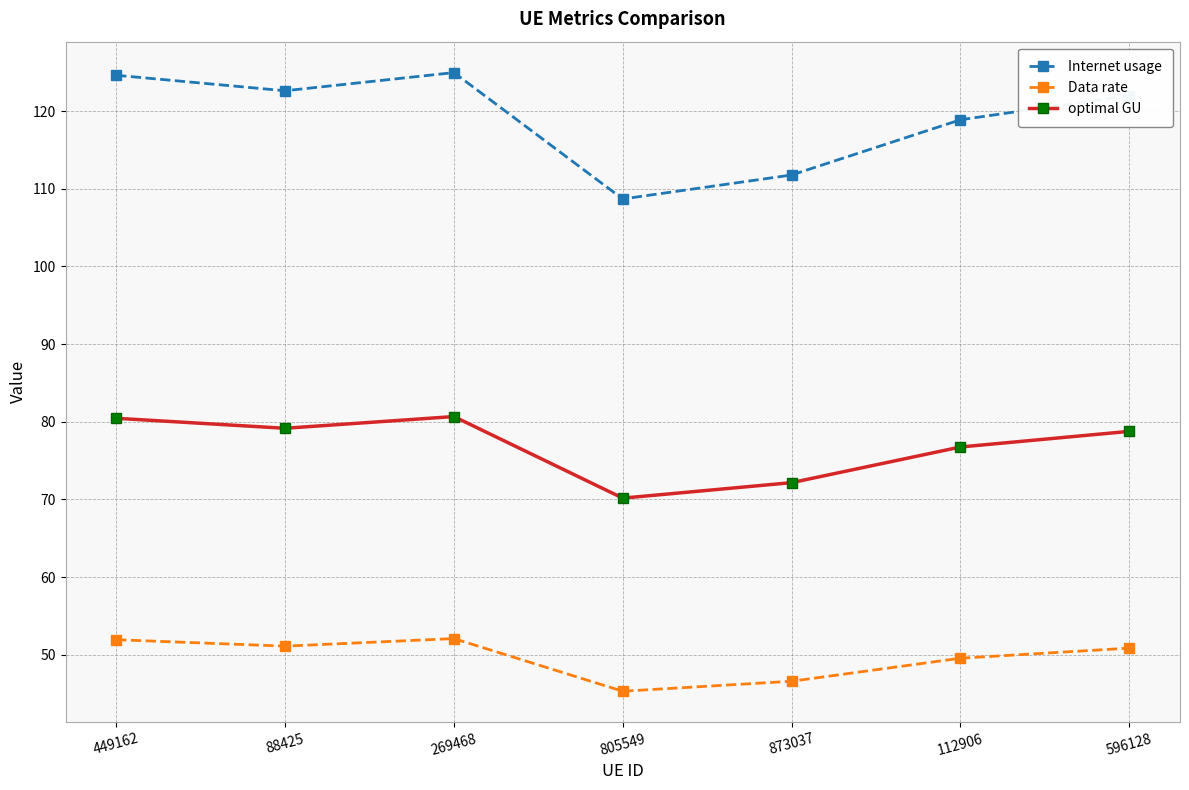

What is the difference between the highest and lowest values at 449162?

72.7